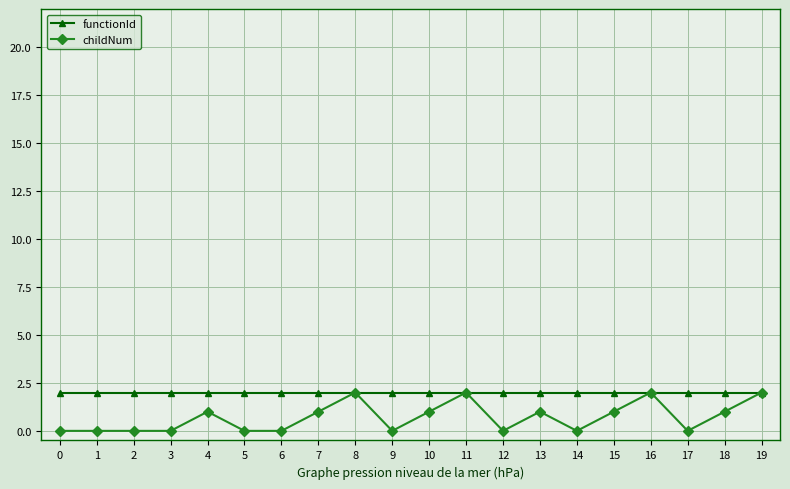

What is the greatest value displayed?

2